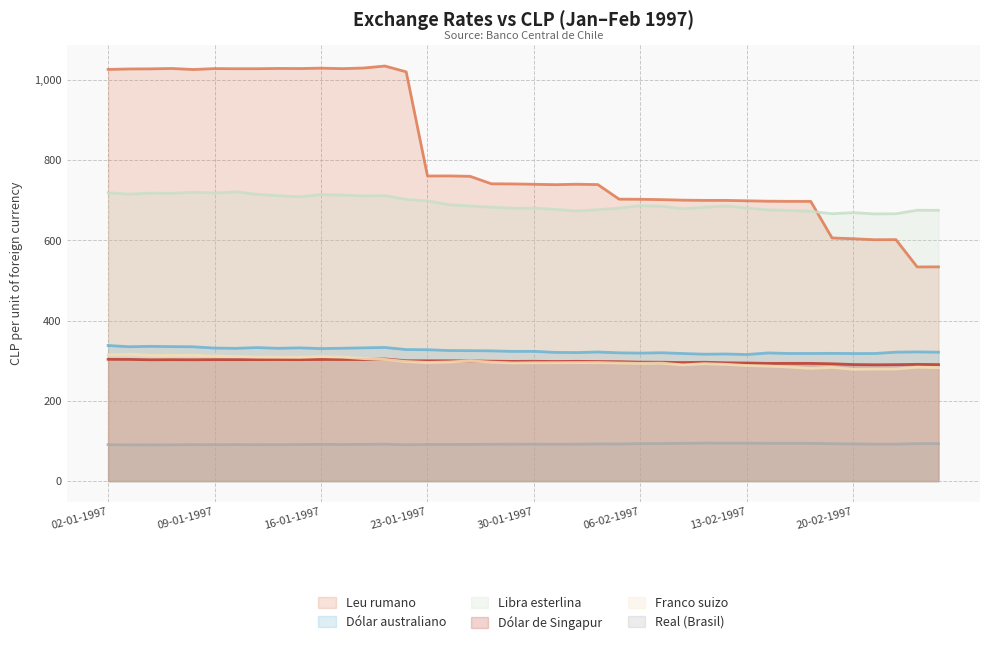

Is the value of Dólar de Singapur at 09-01-1997 greater than the value of Leu rumano at 12-02-1997?

No